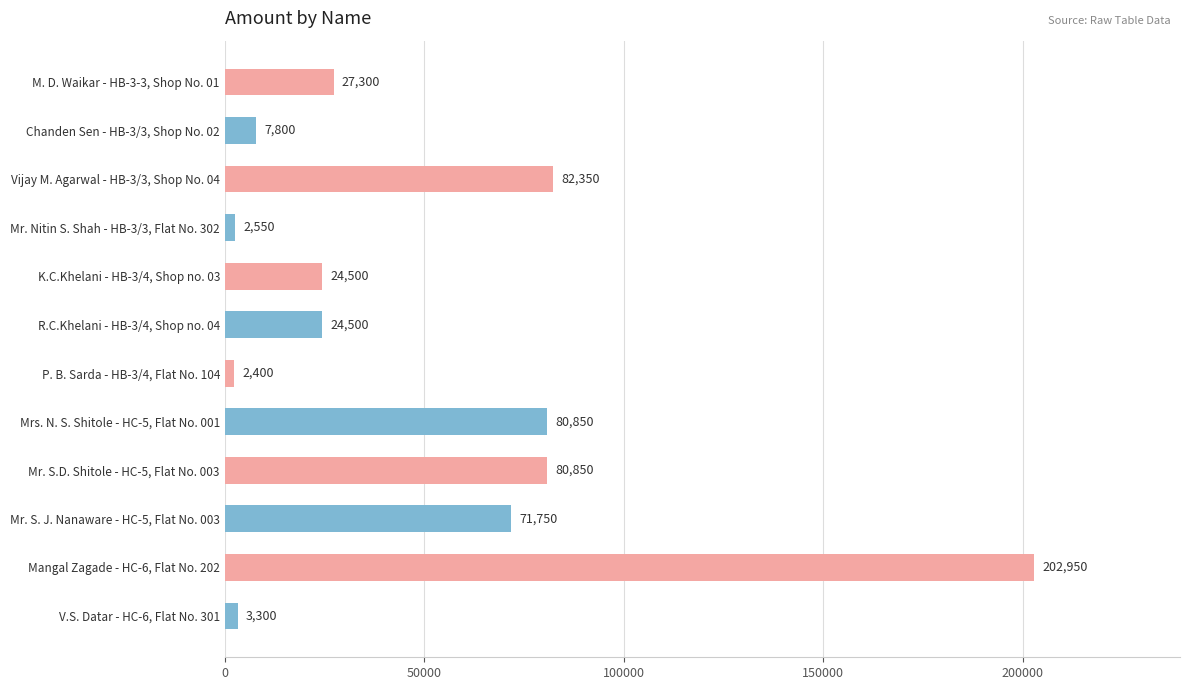

Which label corresponds to the smallest value in the chart?

P. B. Sarda - HB-3/4, Flat No. 104